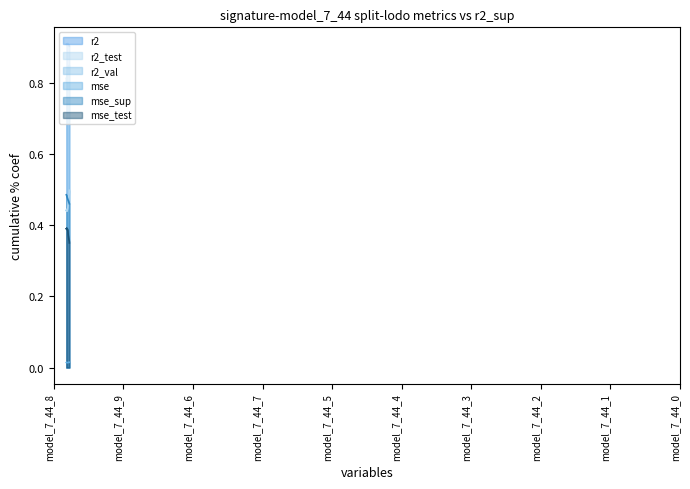

Reading left to right, what are all the values shown in this chart?

r2: model_7_44_0=0.9	model_7_44_1=0.9	model_7_44_2=0.9	model_7_44_3=0.9	model_7_44_4=0.9	model_7_44_5=0.9	model_7_44_7=0.9	model_7_44_6=0.9	model_7_44_9=0.9	model_7_44_8=0.9
r2_test: model_7_44_0=0.5	model_7_44_1=0.5	model_7_44_2=0.5	model_7_44_3=0.5	model_7_44_4=0.4	model_7_44_5=0.4	model_7_44_7=0.4	model_7_44_6=0.4	model_7_44_9=0.4	model_7_44_8=0.4
r2_val: model_7_44_0=0.8	model_7_44_1=0.9	model_7_44_2=0.8	model_7_44_3=0.8	model_7_44_4=0.8	model_7_44_5=0.8	model_7_44_7=0.8	model_7_44_6=0.8	model_7_44_9=0.8	model_7_44_8=0.8
mse: model_7_44_0=0.0	model_7_44_1=0.0	model_7_44_2=0.0	model_7_44_3=0.0	model_7_44_4=0.0	model_7_44_5=0.0	model_7_44_7=0.0	model_7_44_6=0.0	model_7_44_9=0.0	model_7_44_8=0.0
mse_sup: model_7_44_0=0.5	model_7_44_1=0.5	model_7_44_2=0.5	model_7_44_3=0.5	model_7_44_4=0.5	model_7_44_5=0.5	model_7_44_7=0.5	model_7_44_6=0.5	model_7_44_9=0.5	model_7_44_8=0.5
mse_test: model_7_44_0=0.4	model_7_44_1=0.4	model_7_44_2=0.4	model_7_44_3=0.4	model_7_44_4=0.4	model_7_44_5=0.4	model_7_44_7=0.4	model_7_44_6=0.4	model_7_44_9=0.4	model_7_44_8=0.4